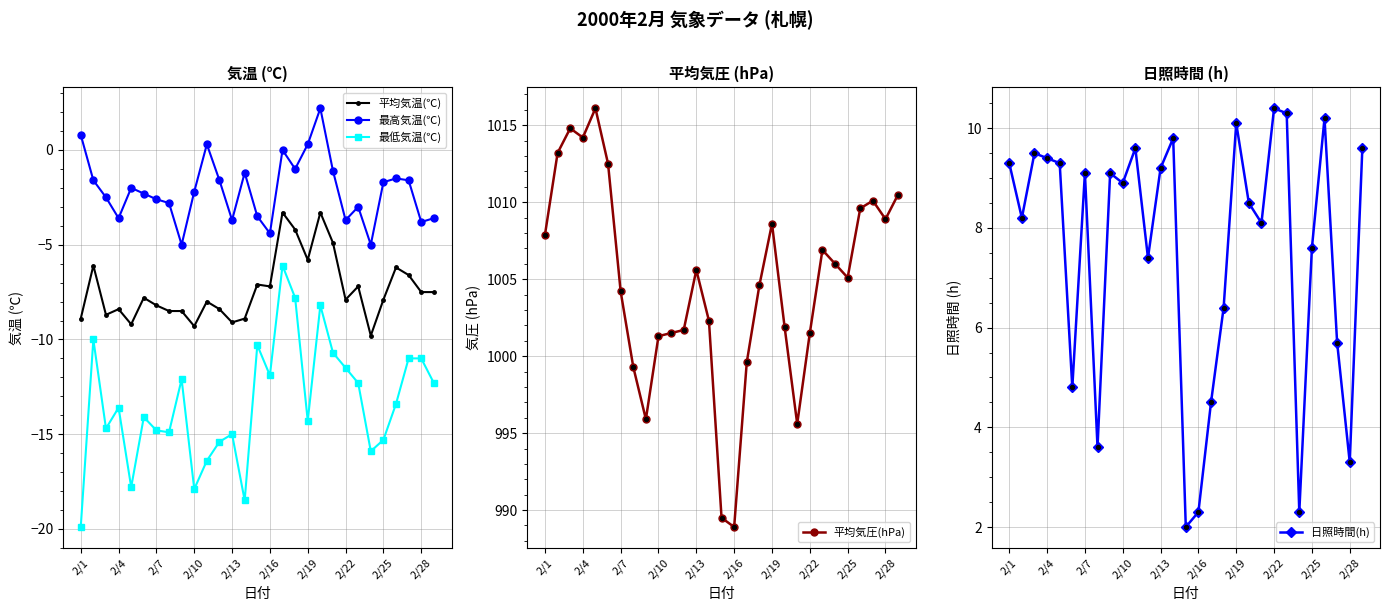

True or false: 最高気温(℃) and 最低気温(℃) cross at least once.

False